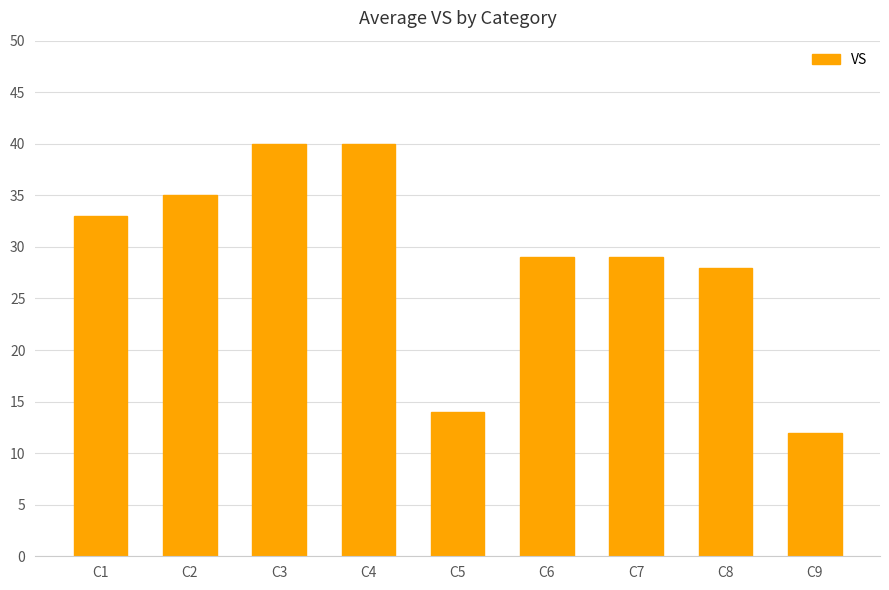

Reading right to left, what are all the values shown in this chart?

12	28	29	29	14	40	40	35	33